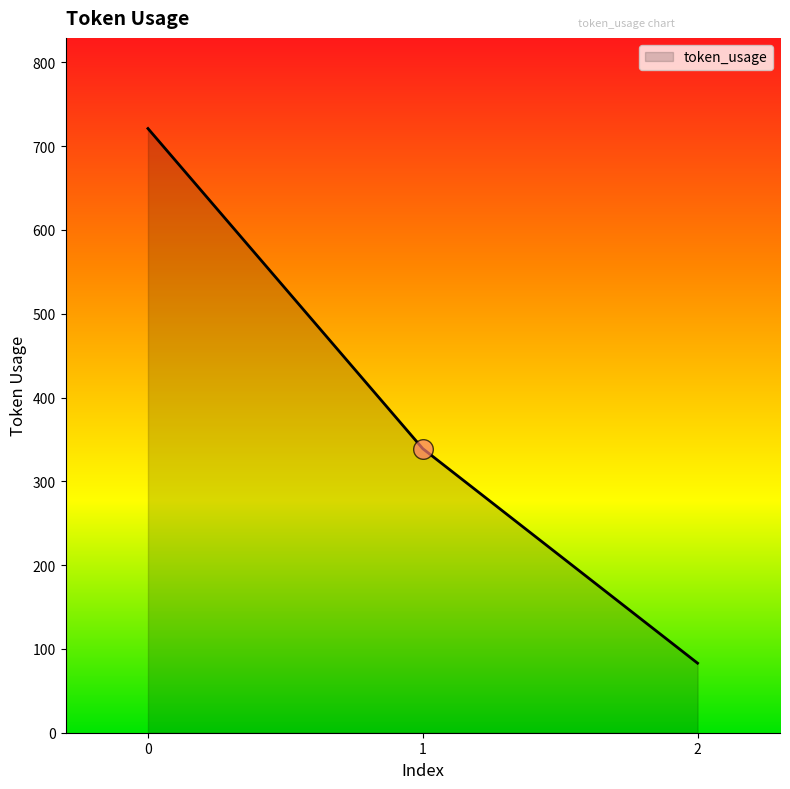

What is the change in value from 0 to 1?

-382